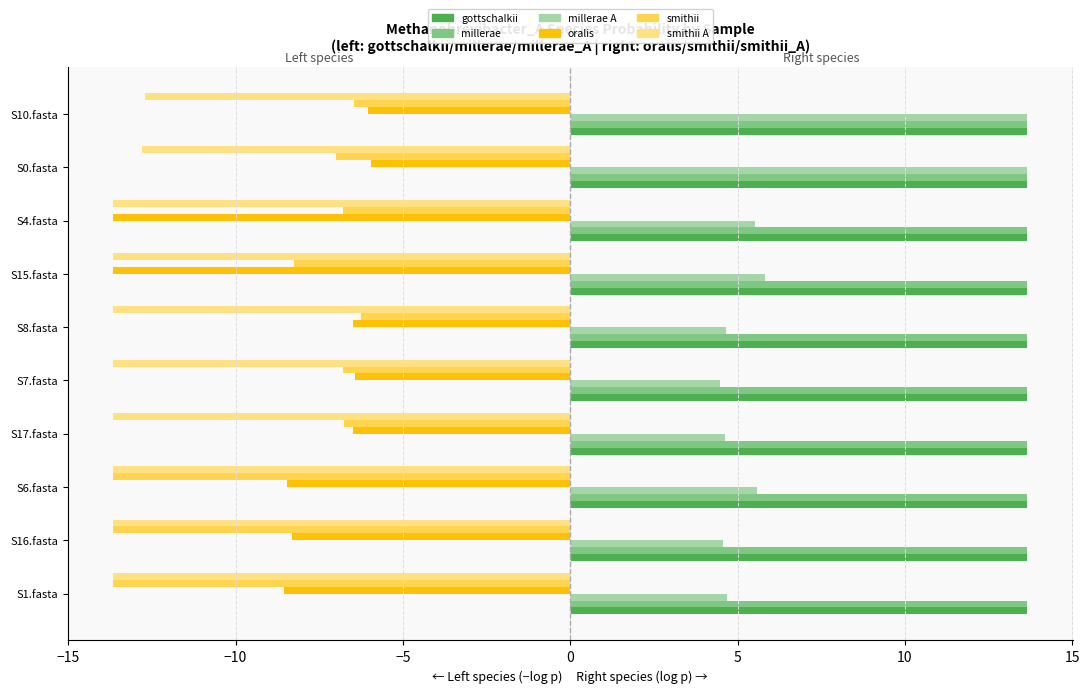

What is the total value across all series at S6.fasta?

-2.9